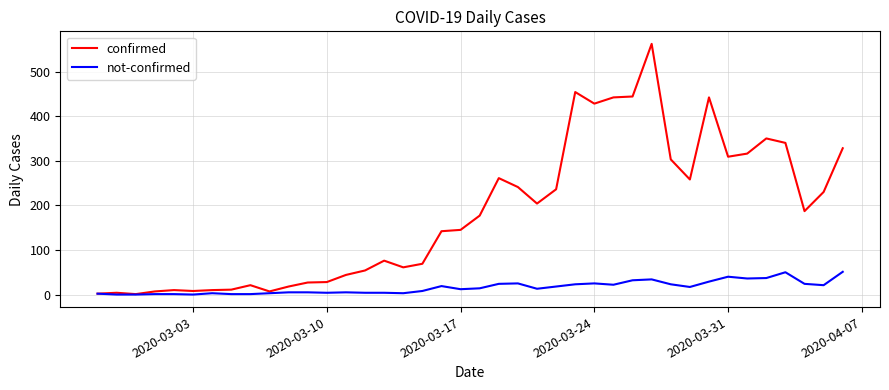

List the series in order of their peak value, highest first.

confirmed, not-confirmed